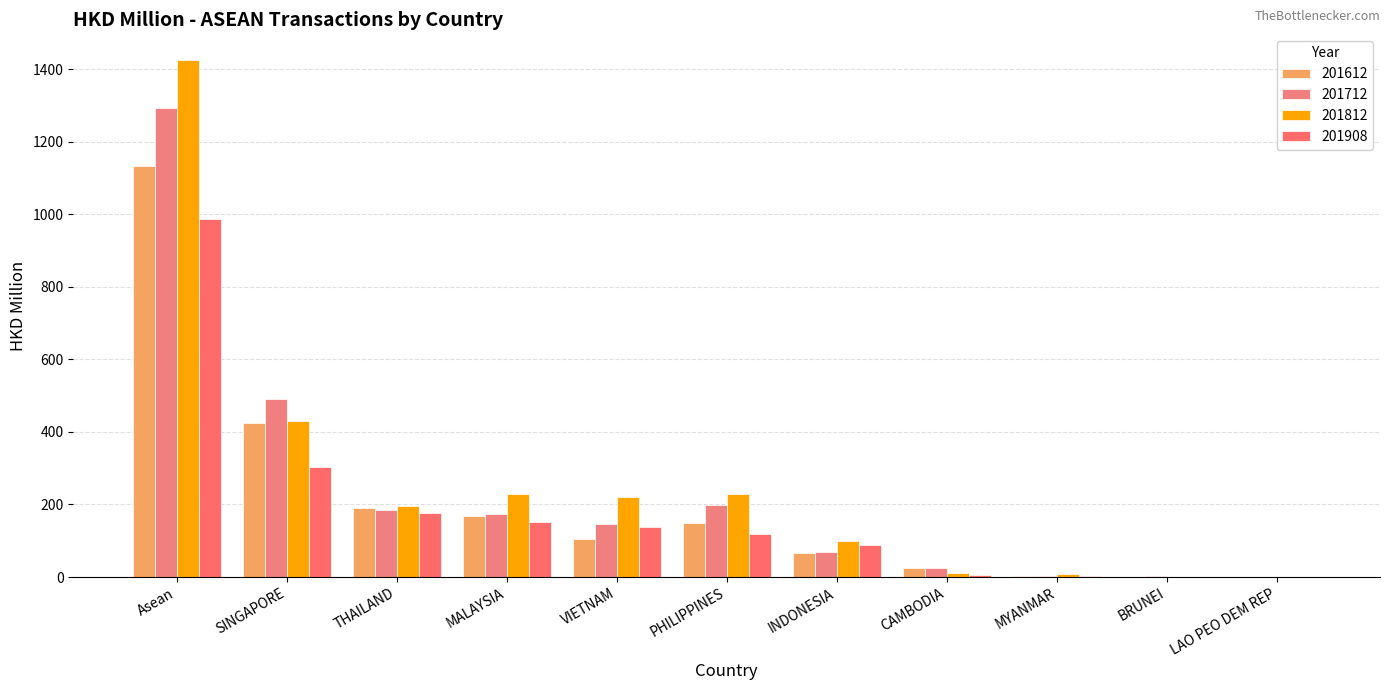

What are all the series names shown in the legend?

201612, 201712, 201812, 201908